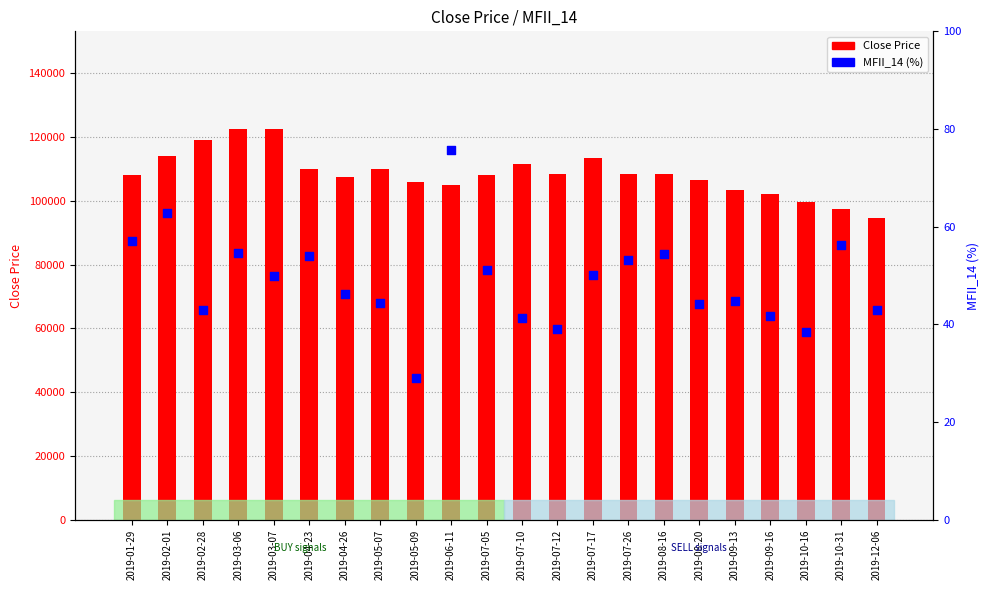

Which series reaches the maximum Y coordinate?

Close Price